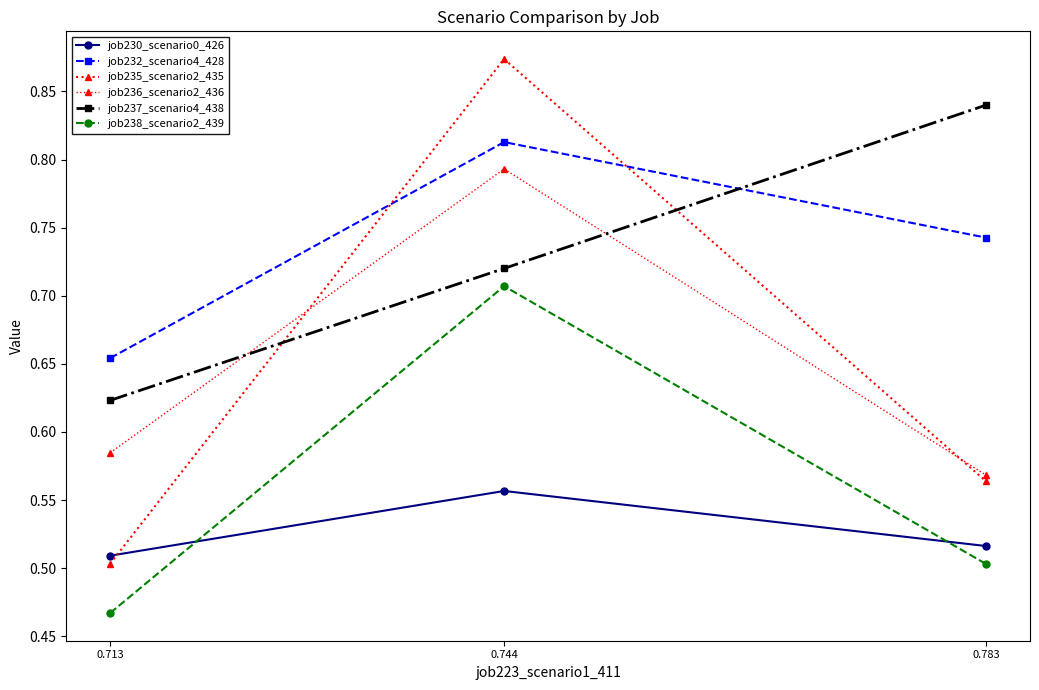

Is the value of job232_scenario4_428 at 0.713 greater than the value of job238_scenario2_439 at 0.744?

No